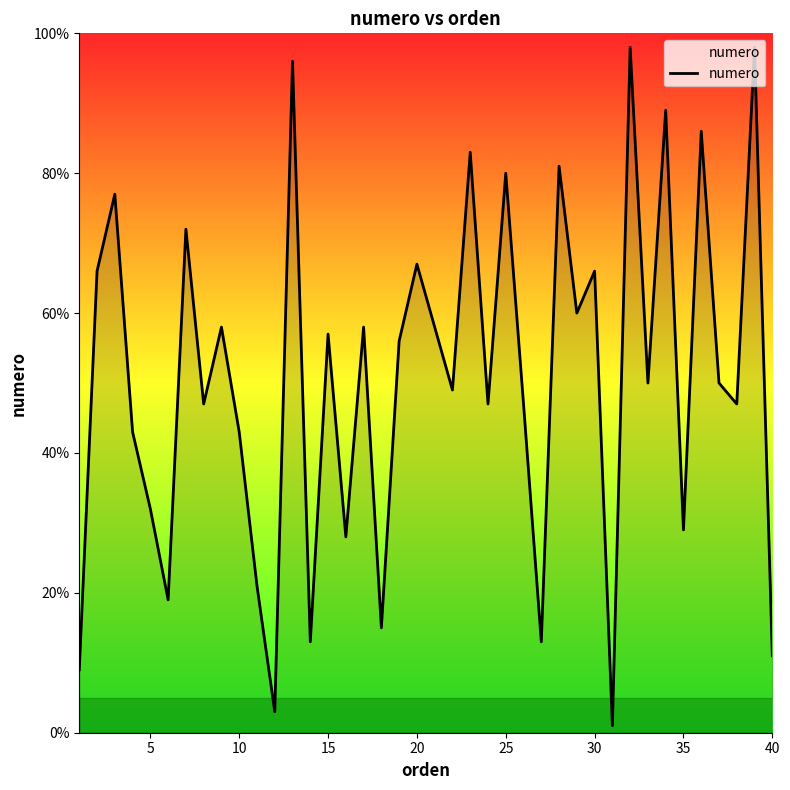

What is the greatest value displayed?

98